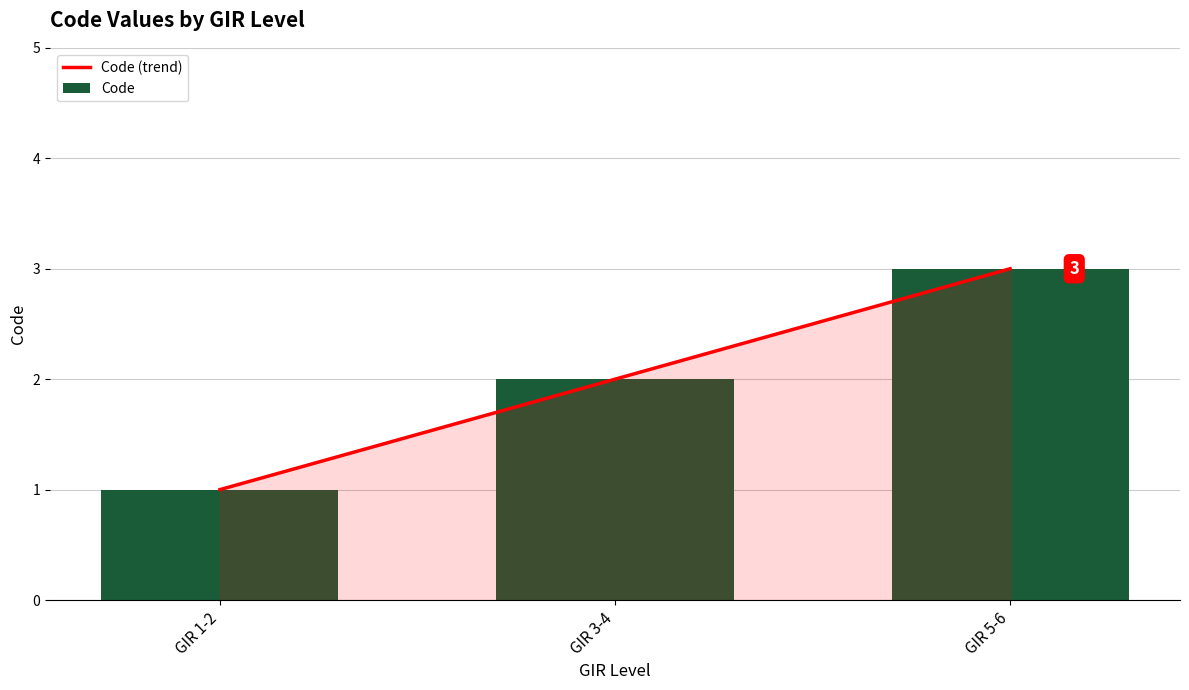

What is the label of the 2nd bar from the left?

GIR 3-4